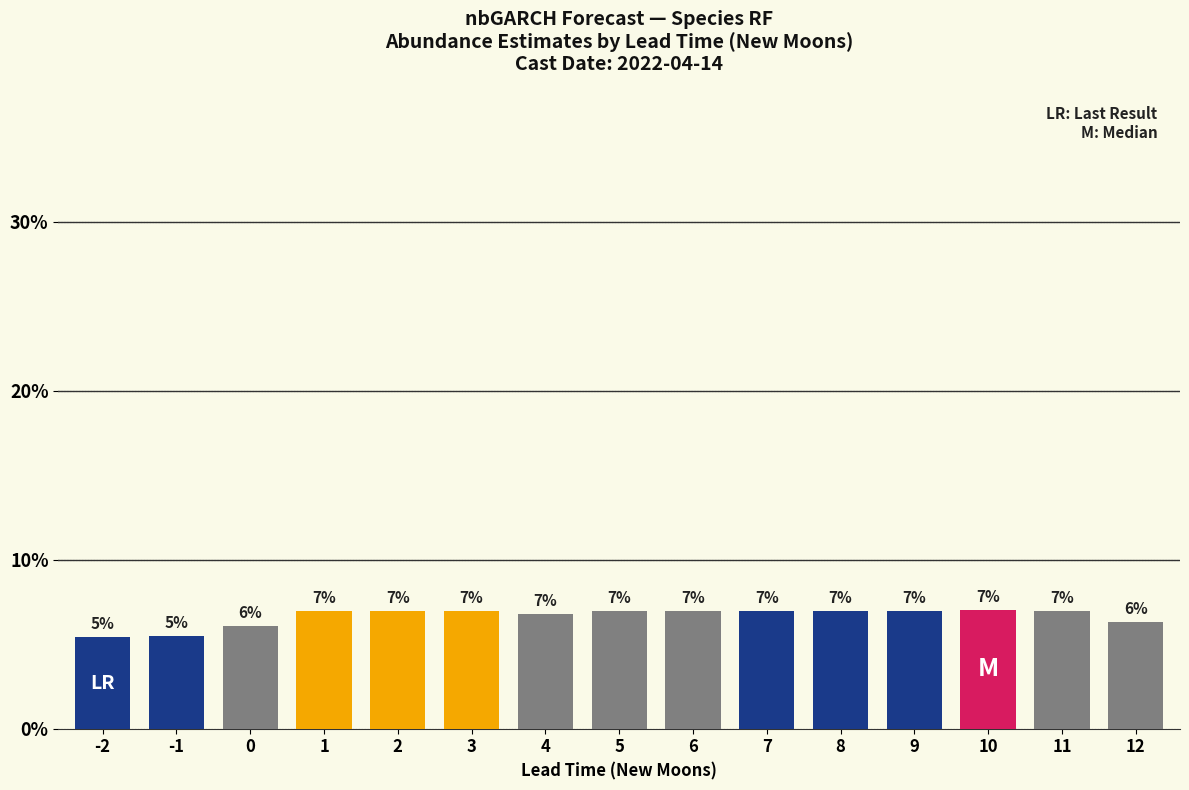

What is the average value?

6.7